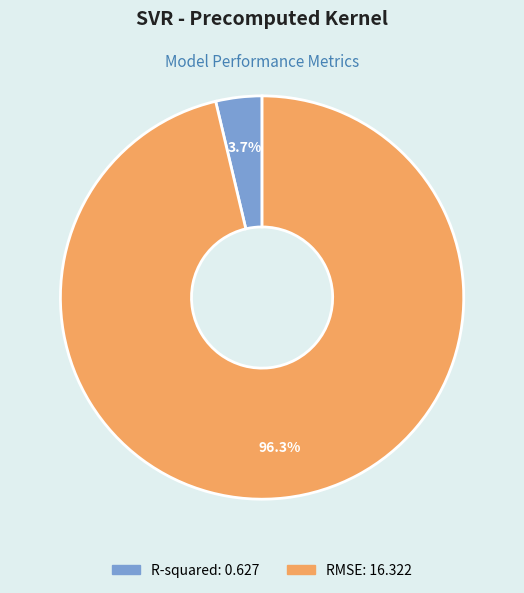

Rank the categories by value from lowest to highest.

R-squared, RMSE